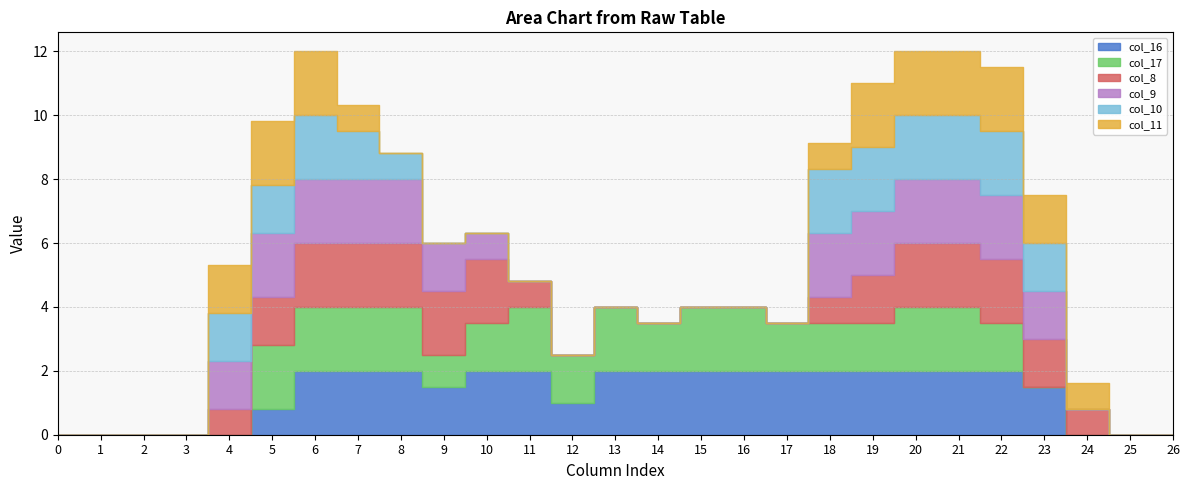

True or false: col_9 has a value of 2.1 at 4.

False